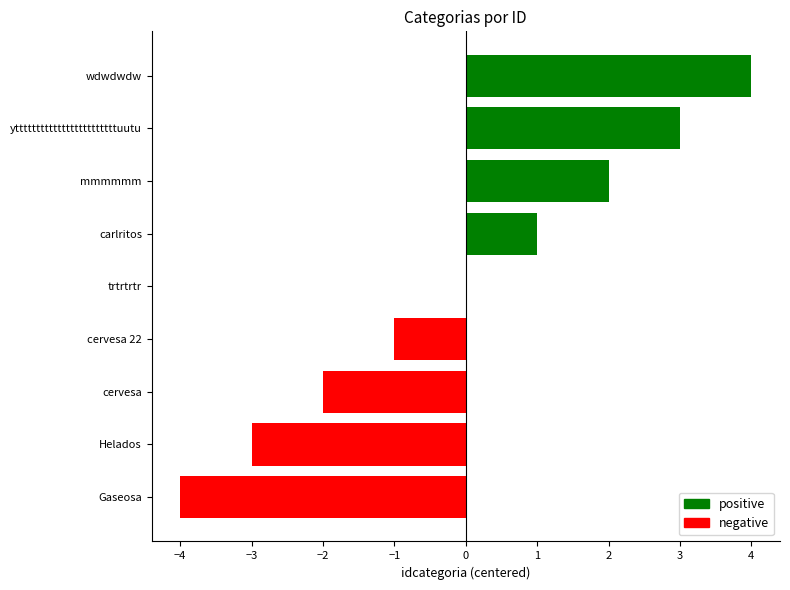

Count the values in the range -2 to 2.

5